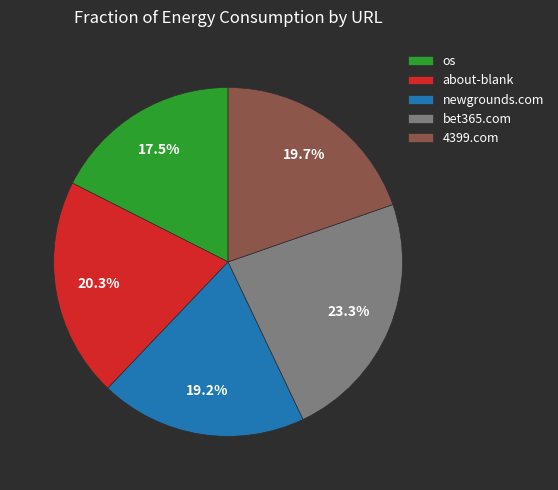

True or false: os accounts for 4% of the total.

False